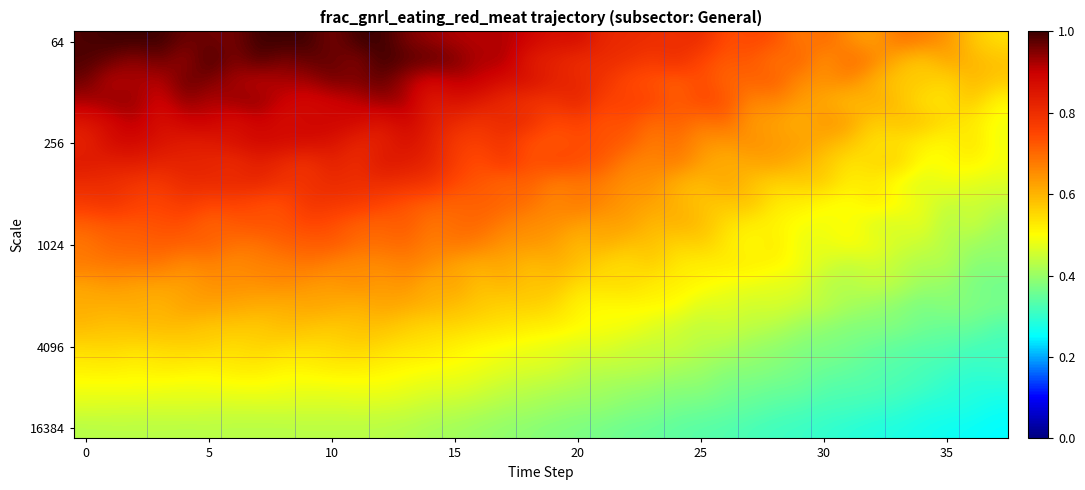

What is the smallest value displayed?

0.3